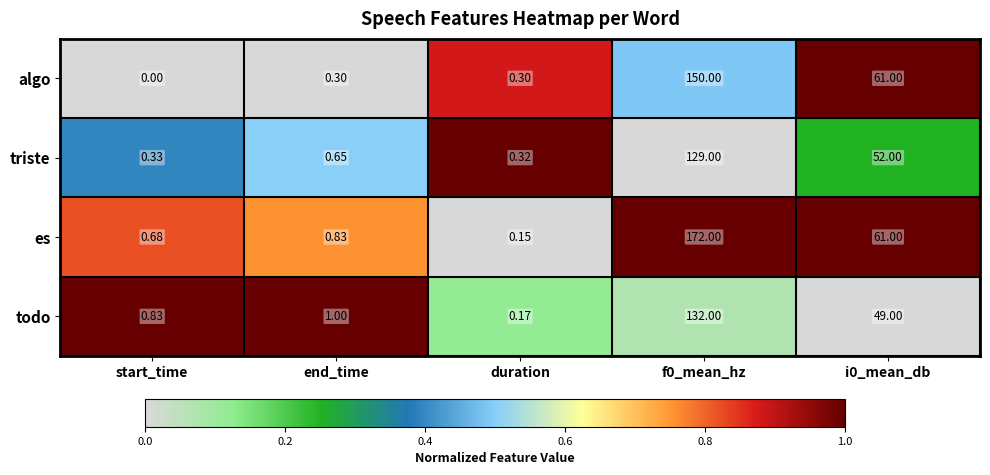

Rank the series by their maximum value, from highest to lowest.

es, algo, todo, triste